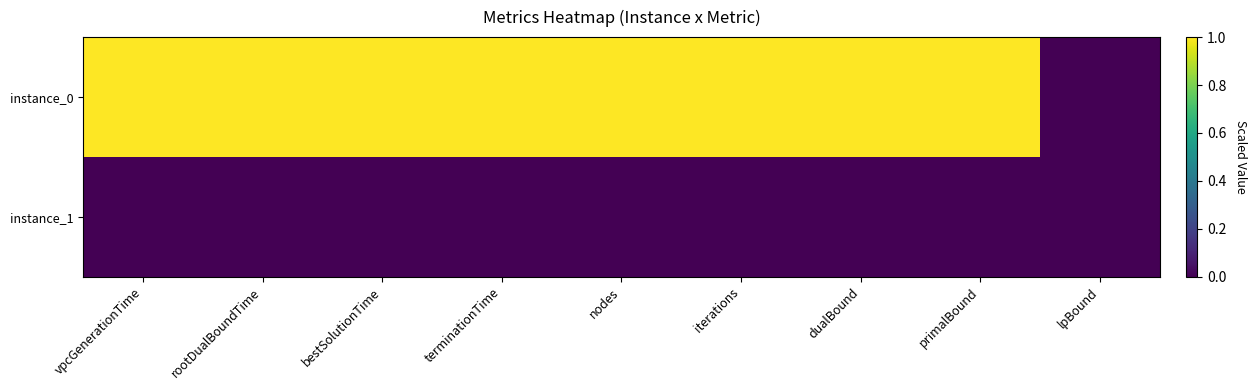

Rank the series by their maximum value, from lowest to highest.

instance_1, instance_0